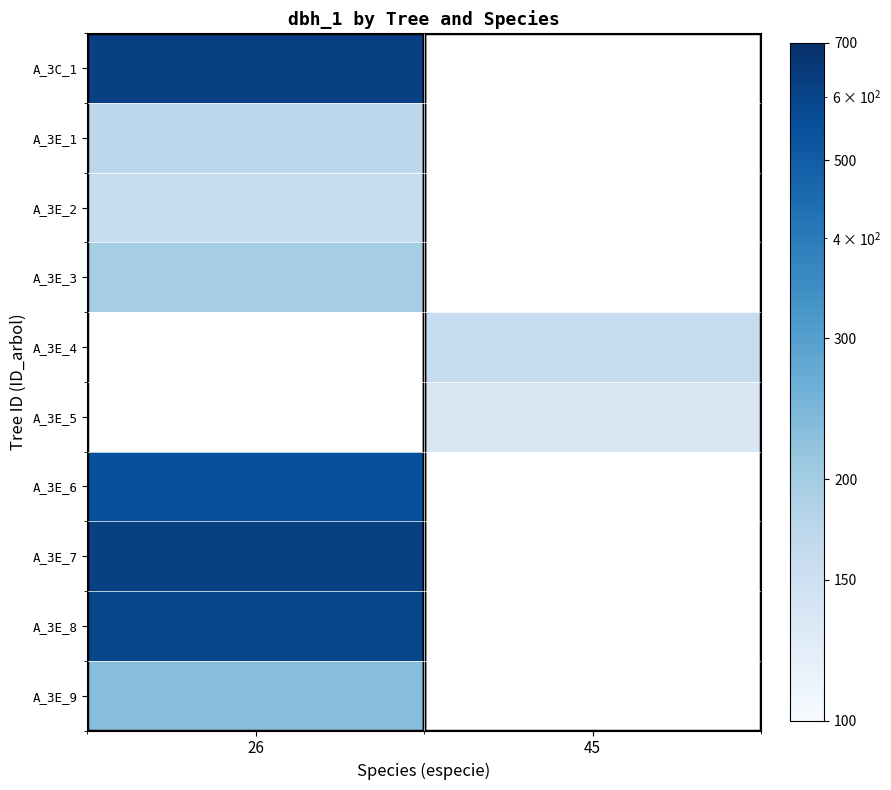

At which category is the sum across all series the highest?

26